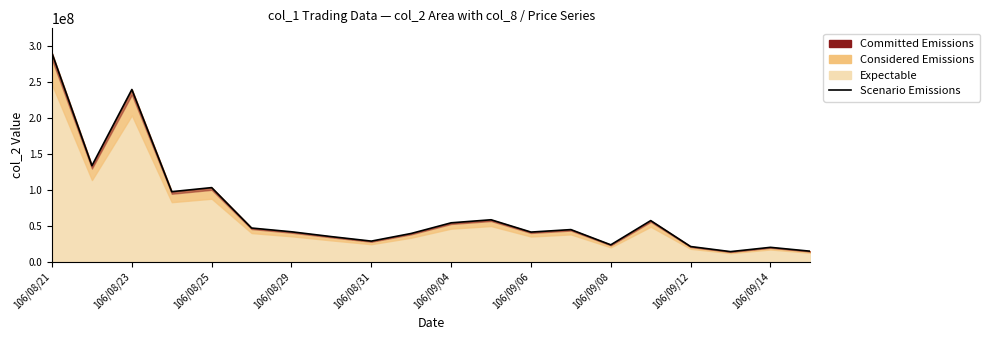

What is the value of the 5th point from the left?

103179750.0